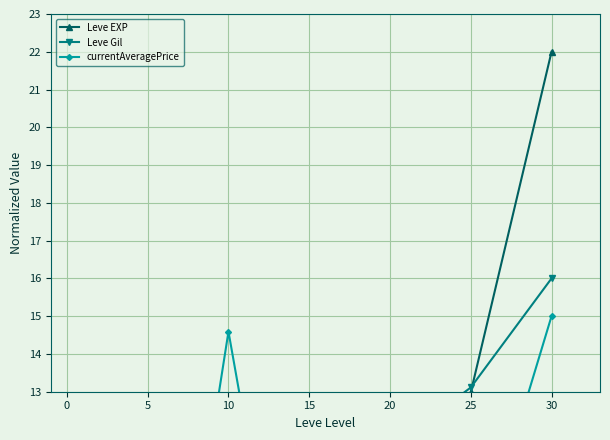

What is the value of the Leve EXP point at the 5th from the left?

9.1